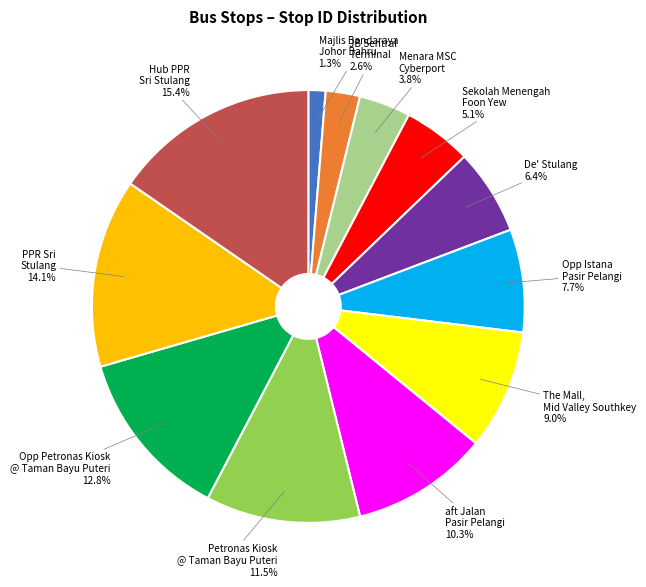

Count the number of slices in the pie.

12